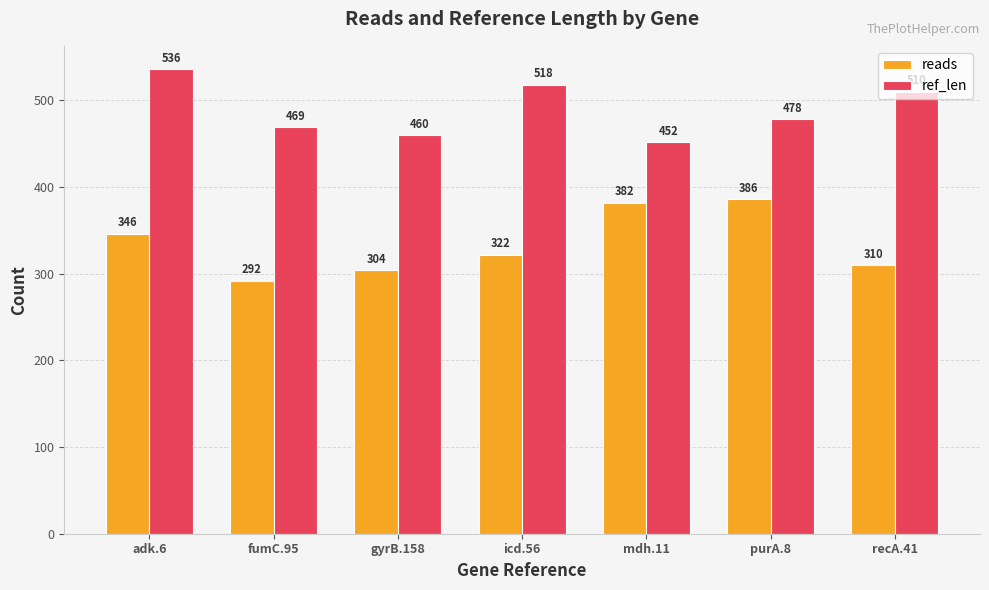

Where is ref_len nearest to the value 494?

purA.8